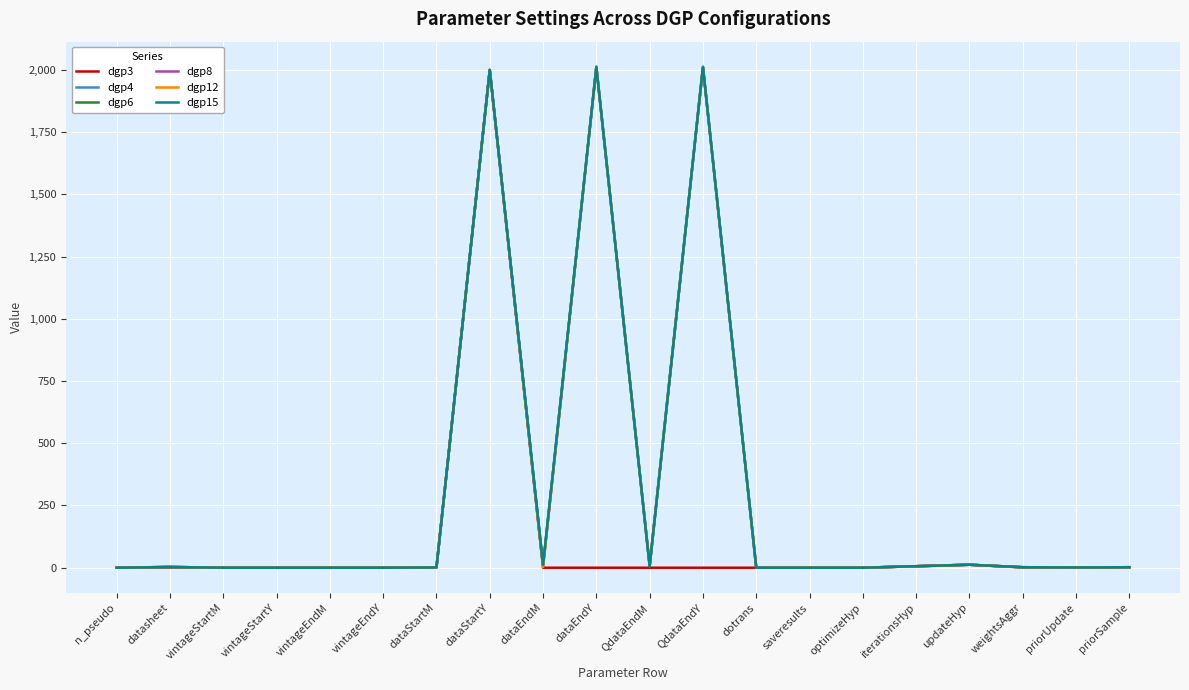

True or false: dgp3 has a value of 0 at dotrans.

True